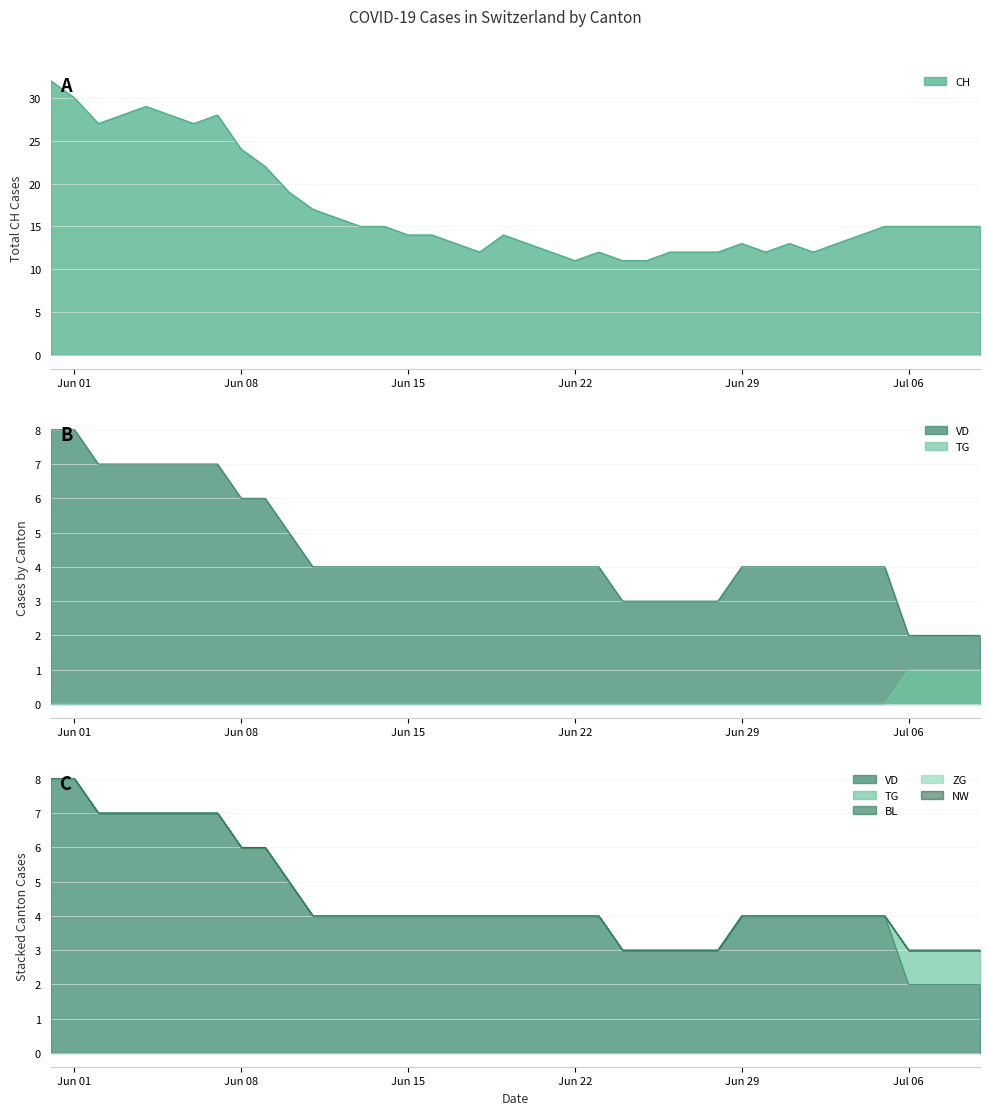

True or false: CH has a value of 14 at Jun 15.

True